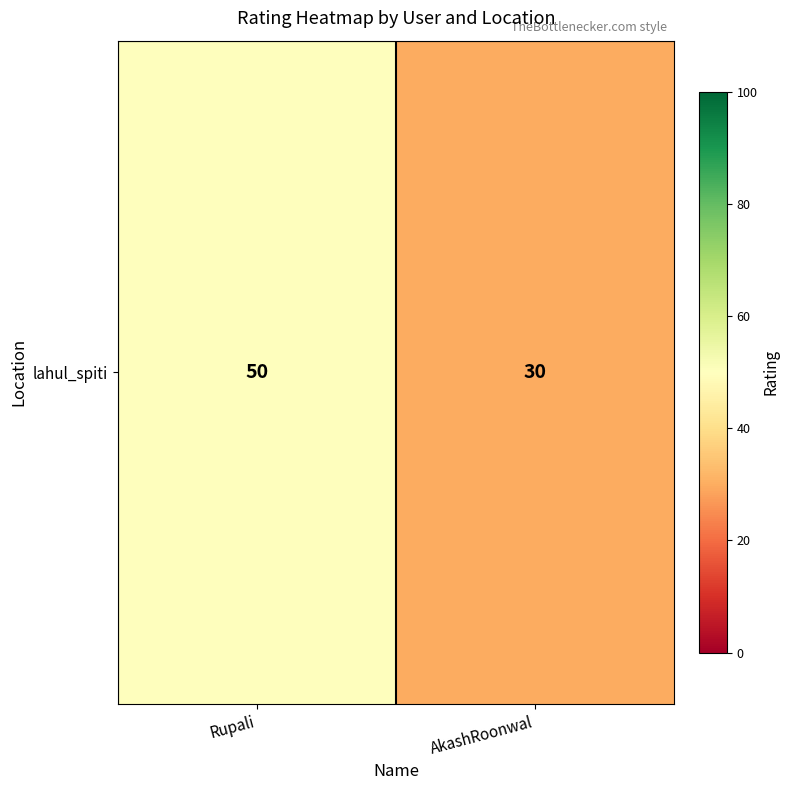

What is the maximum value shown in the chart?

50